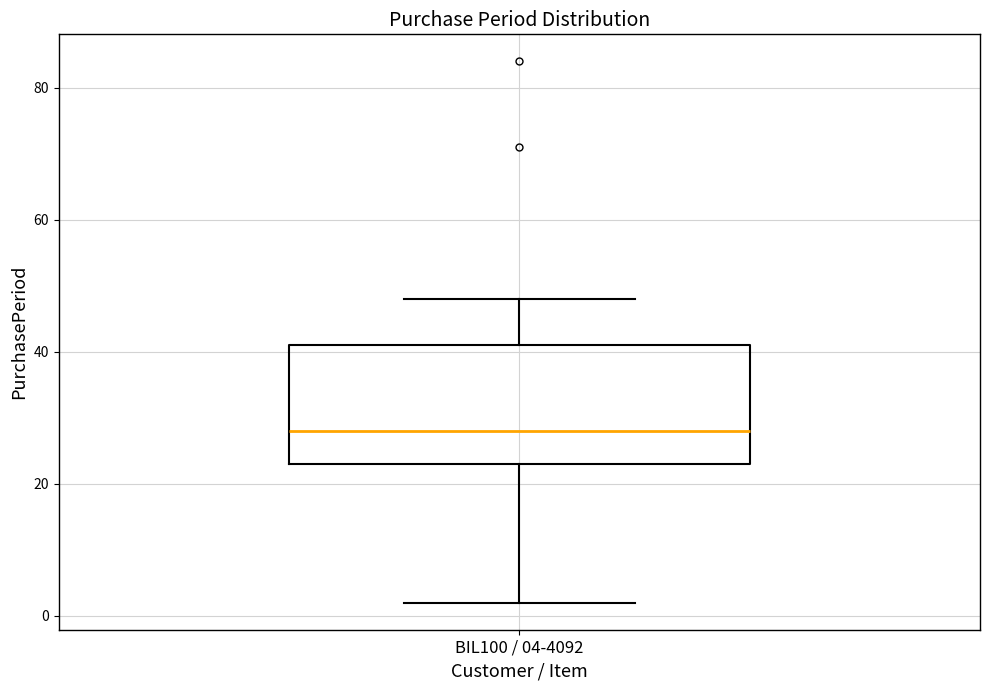

Transcribe this box plot: give where the median line is, the range the box spans, and where the two whiskers end, as read against the y-axis. The values are not printed on the chart, so give them approximately, as read against the axis.

median 28, box 24 to 42, whiskers 2 to 48